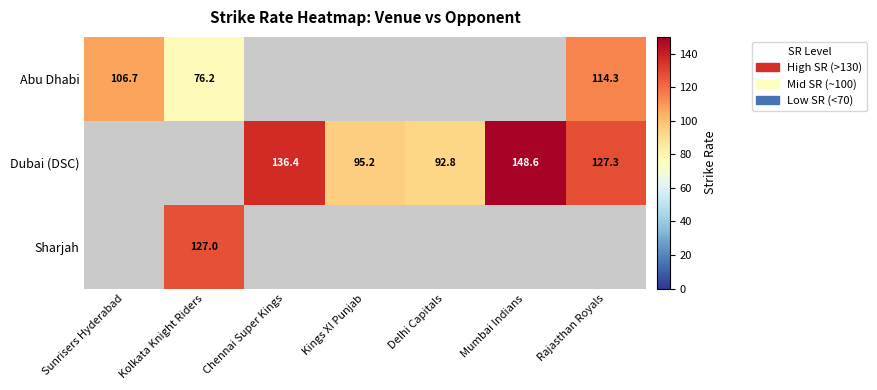

Which series has the largest range (max minus min)?

Dubai (DSC)